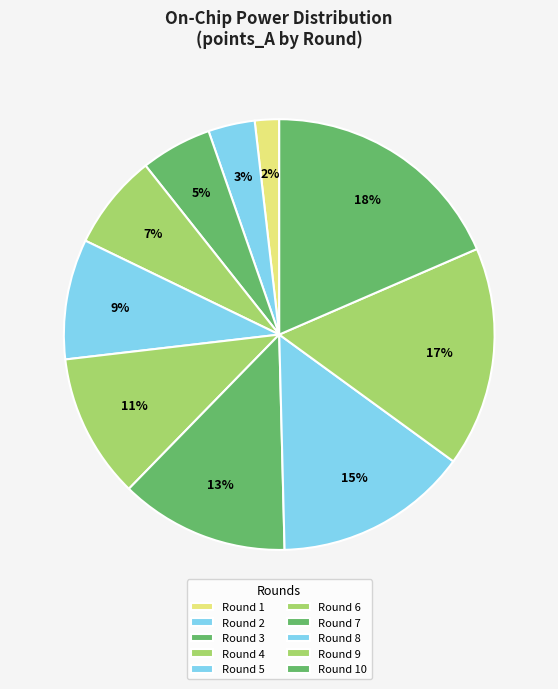

Count the number of slices in the pie.

10